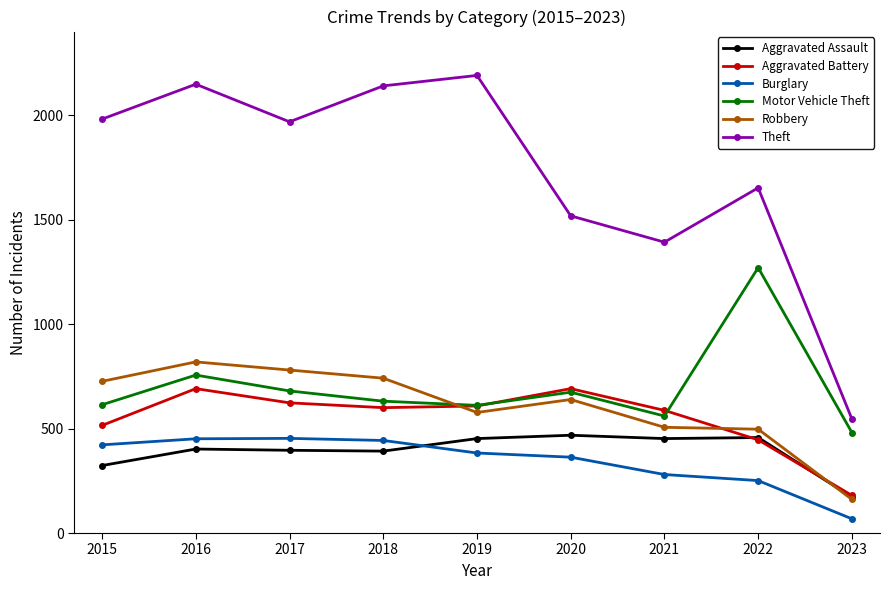

What are all the series names shown in the legend?

Aggravated Assault, Aggravated Battery, Burglary, Motor Vehicle Theft, Robbery, Theft